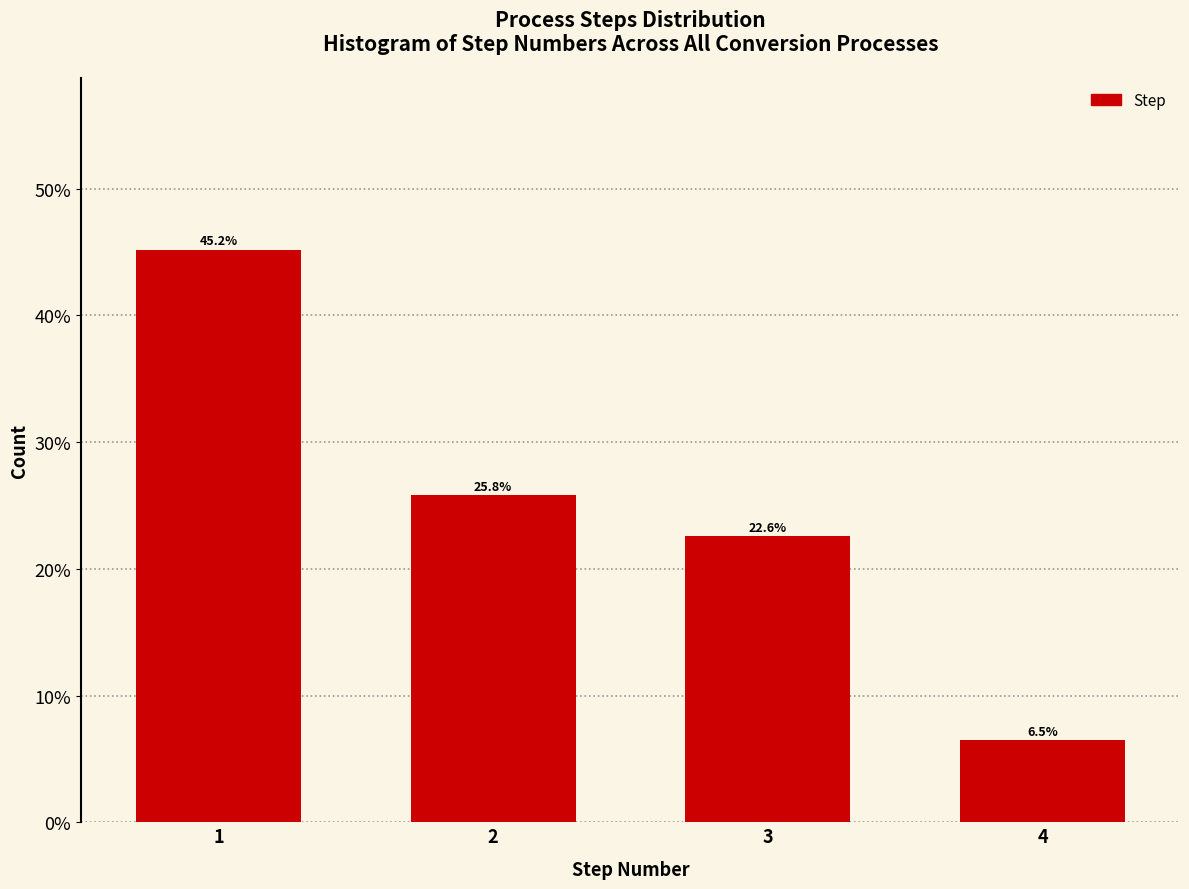

Does the chart contain any negative values?

No